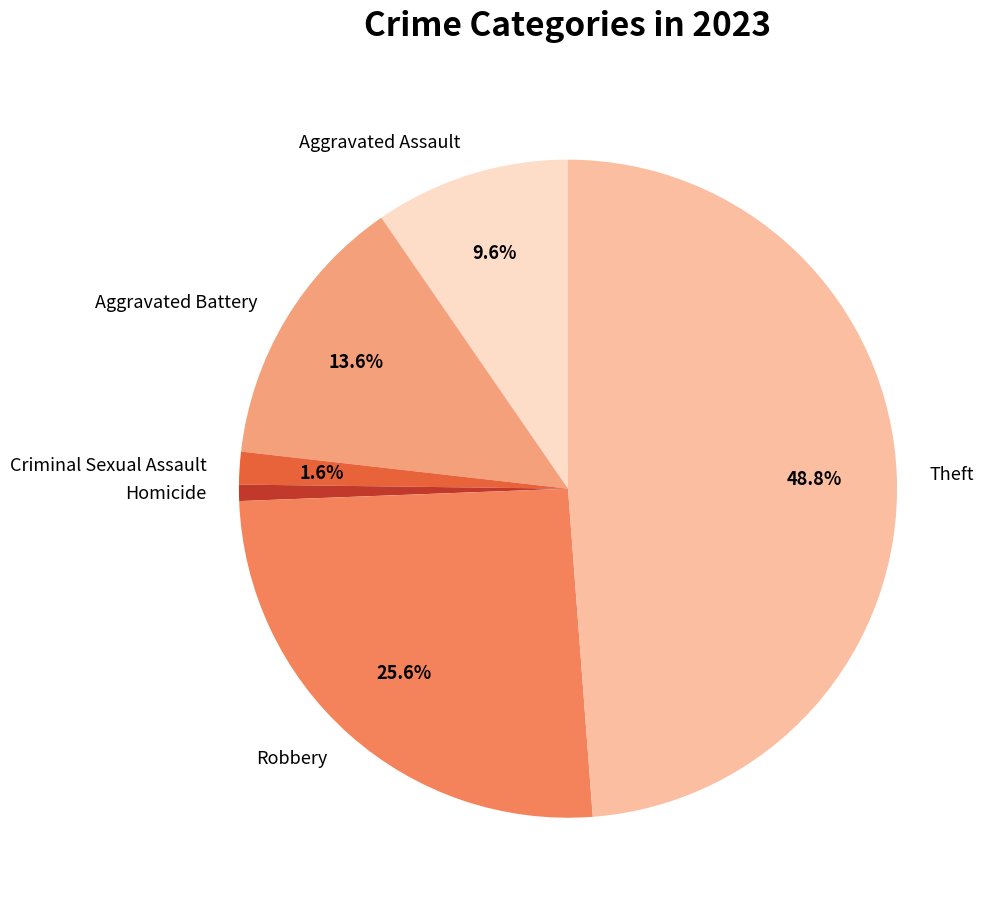

To the nearest percent, what portion does Robbery represent?

26%